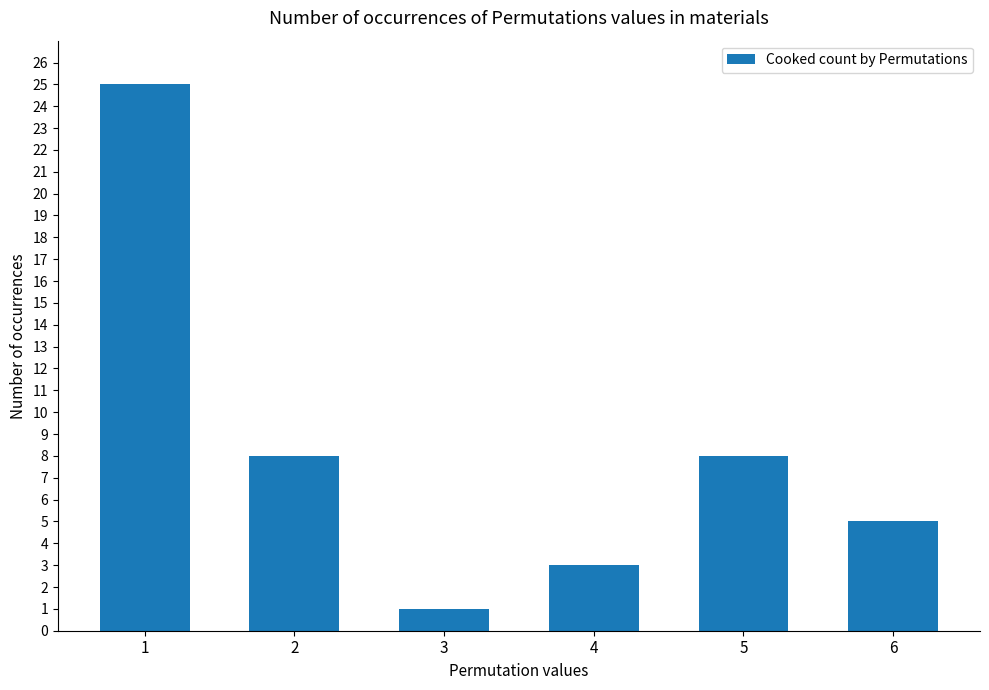

The chart shows a value of 2 at 2. True or false?

False